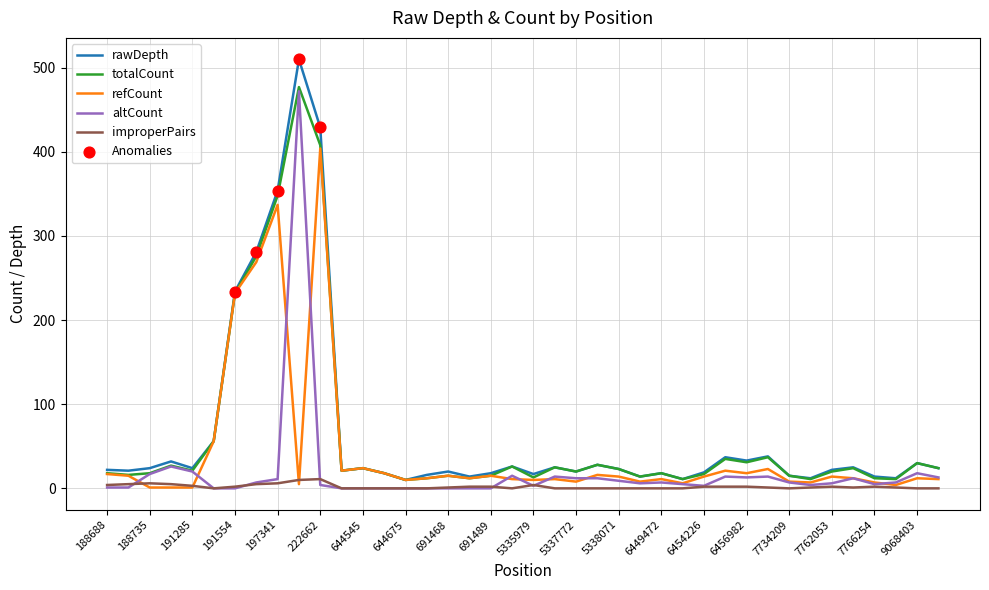

What is the highest value of the refCount series?

404